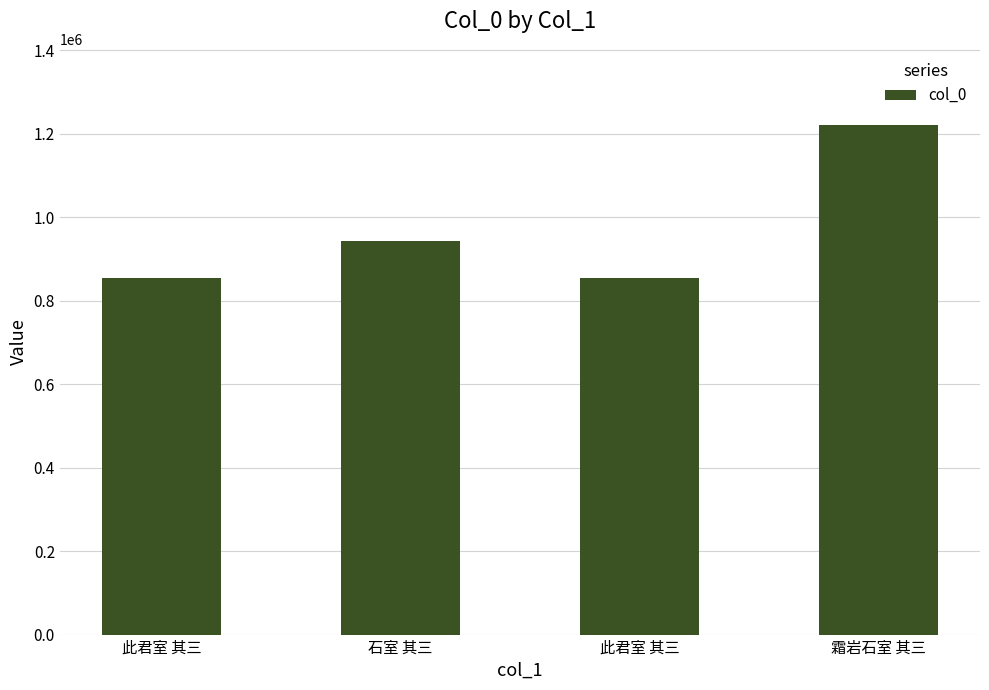

At which label is the value closest to 1036995?

石室 其三